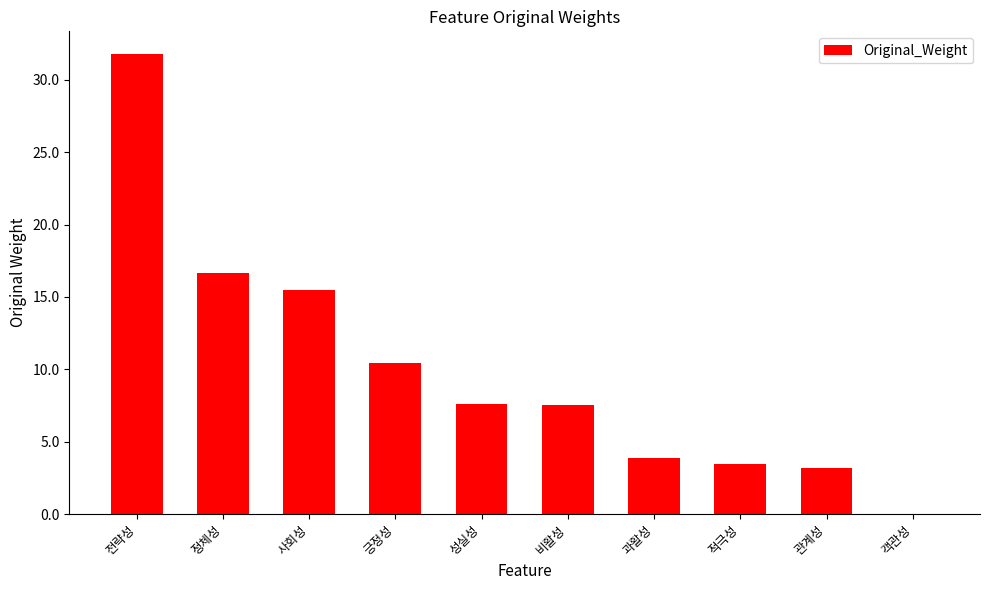

Where does the data first go above 7?

전략성